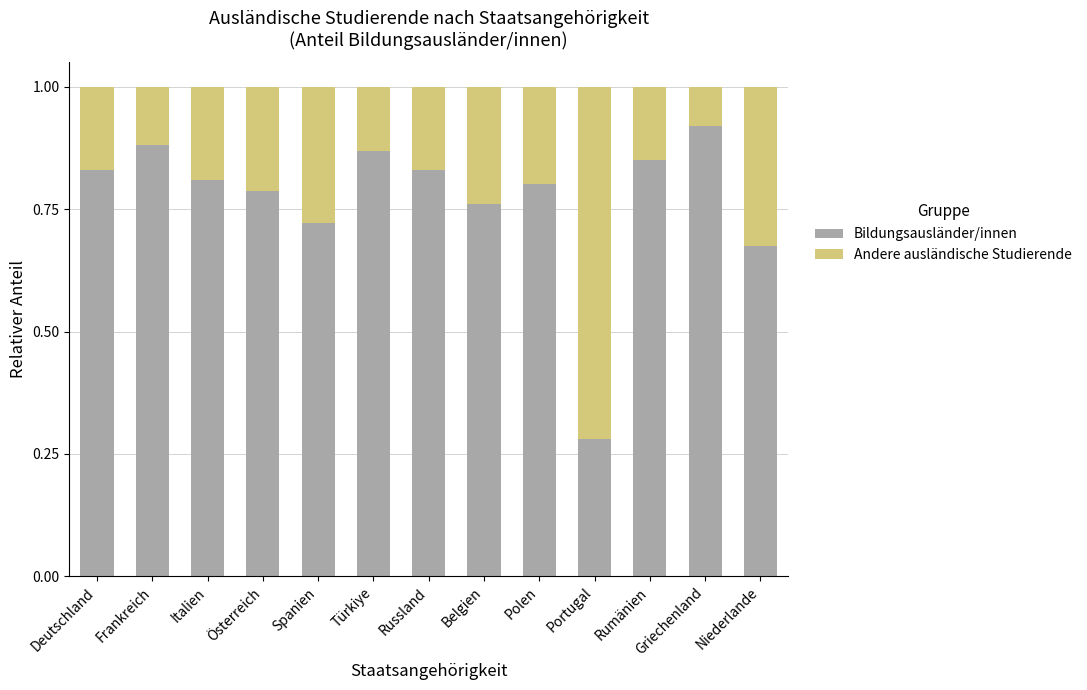

What is the sum of all Bildungsausländer/innen values?

10.0